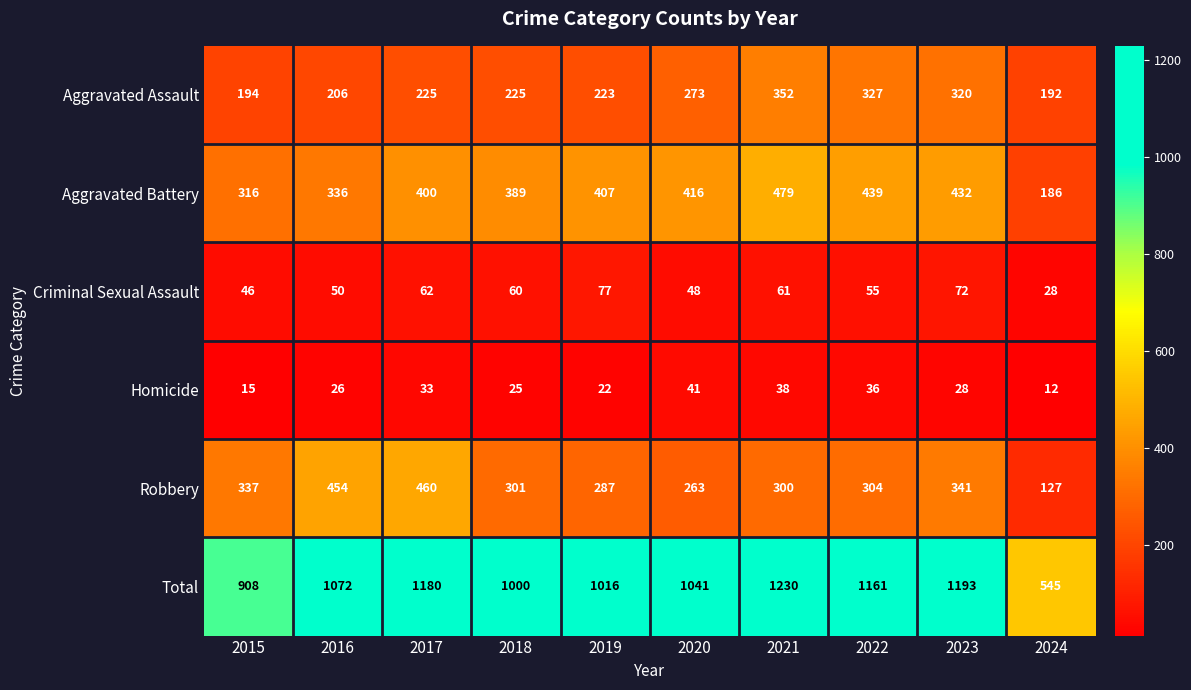

Which series changed the most between 2015 and 2024?

Total